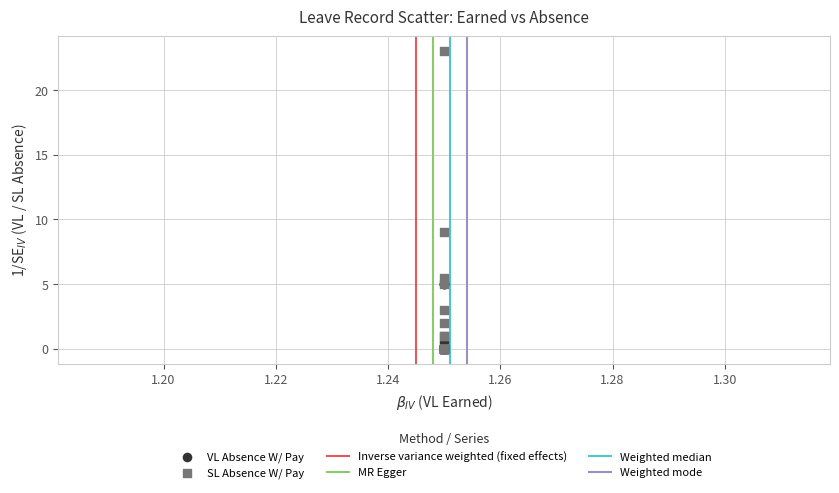

Across all series, what Y value is closest to 11?

9.0